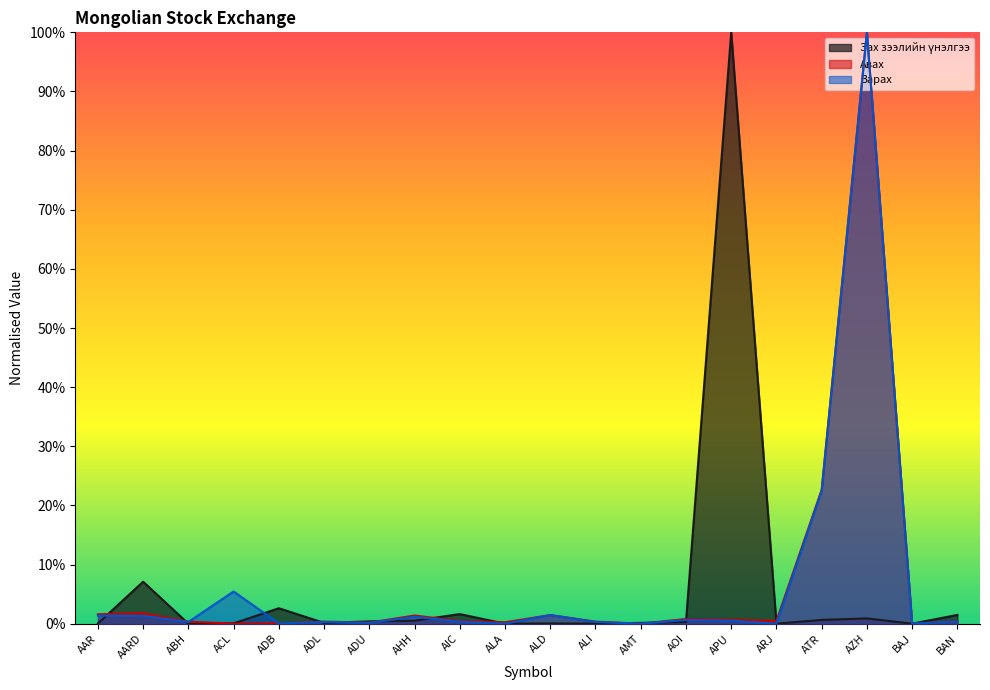

At which label does Авах reach its peak?

AZH